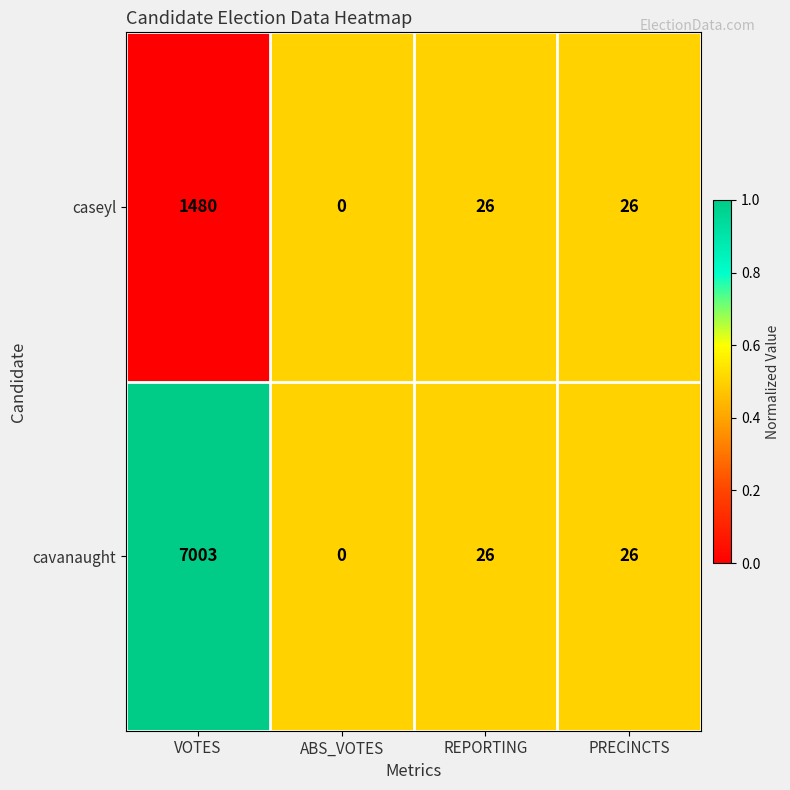

Reading left to right, what are all the values shown in this chart?

caseyl: 1480	0	26	26
cavanaught: 7003	0	26	26